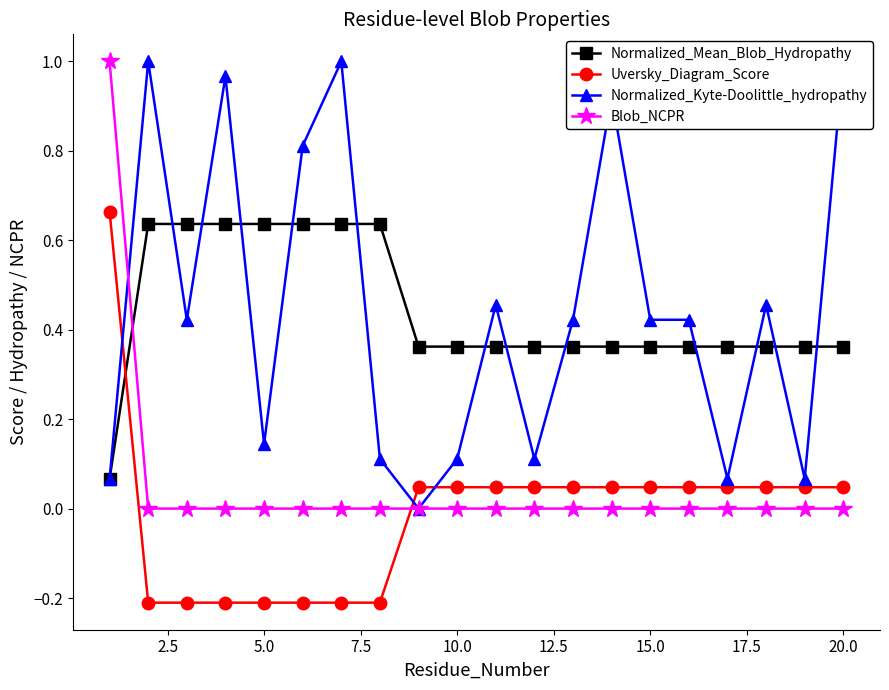

Is this an area chart (filled region under the line)?

No